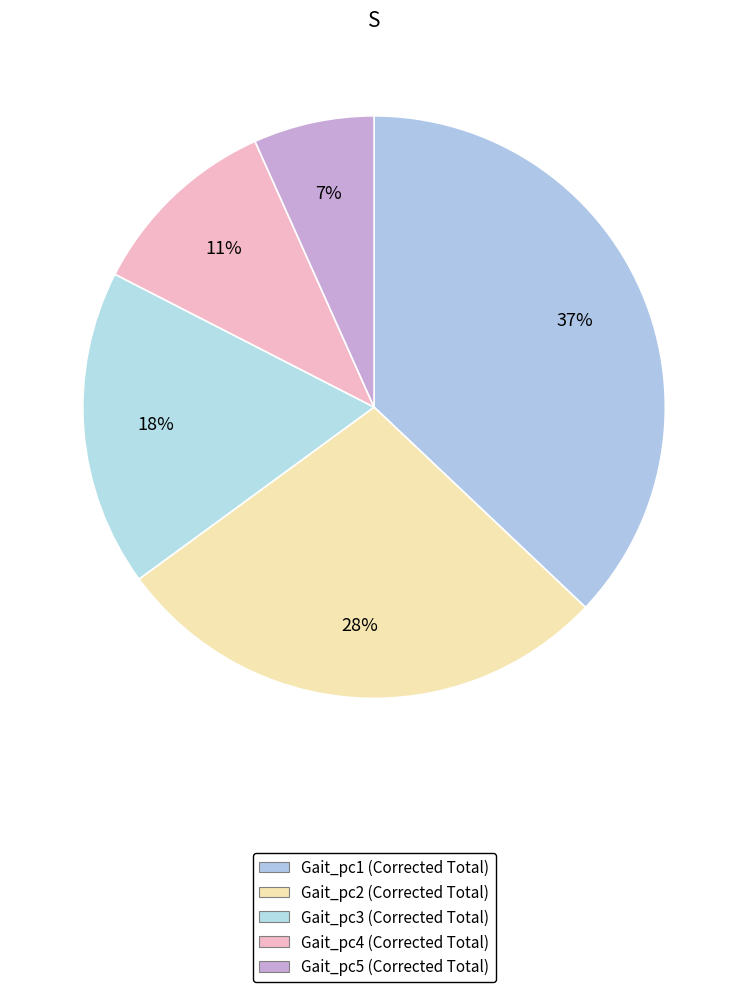

Is there a majority slice in this chart?

No